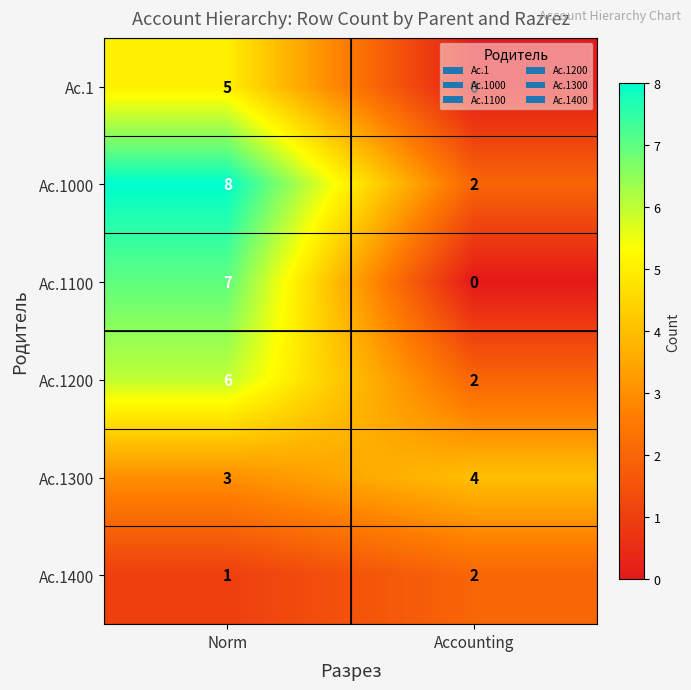

Rank the series by their maximum value, from highest to lowest.

Ac.1000, Ac.1100, Ac.1200, Ac.1, Ac.1300, Ac.1400